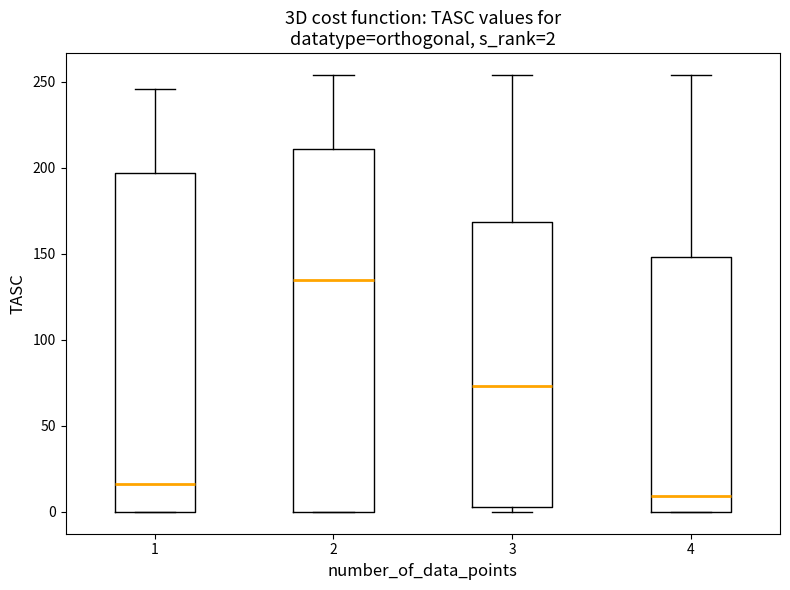

Which box's median line is the lowest?

4